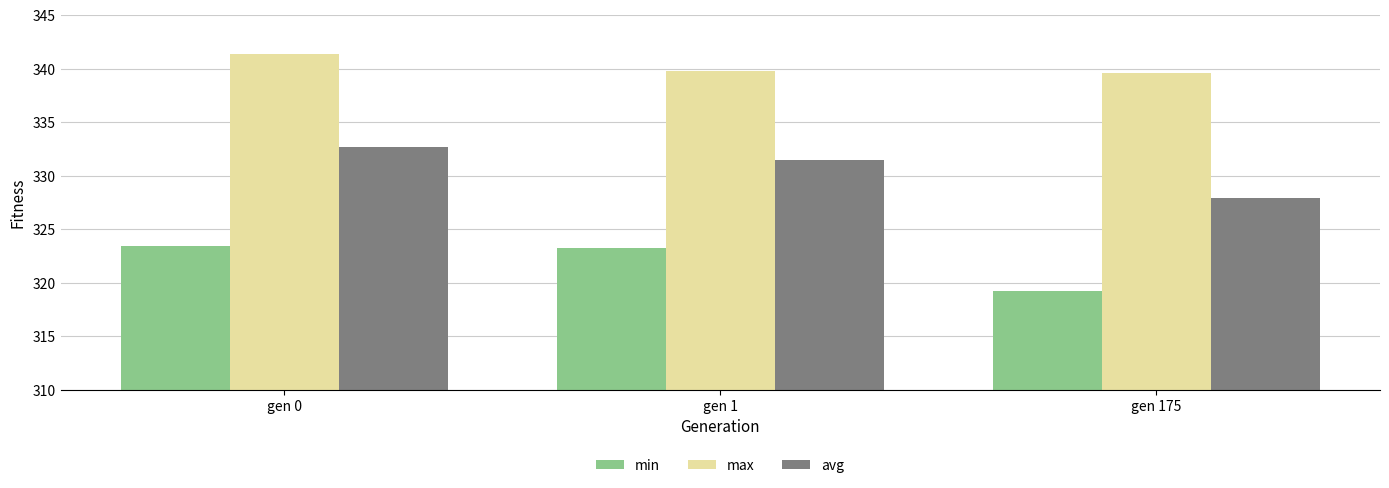

What is the difference between the min values at gen 1 and gen 175?

4.1